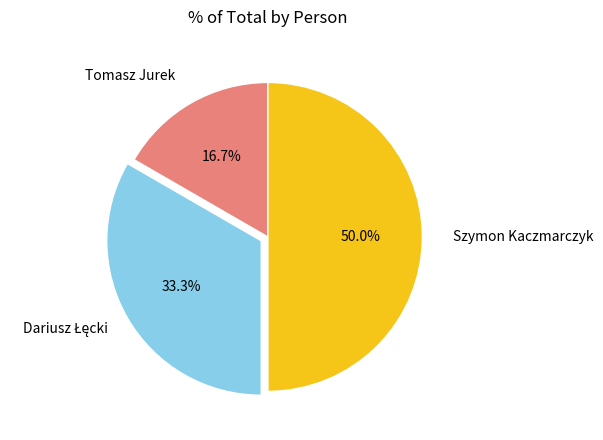

How many slices are in this pie chart?

3